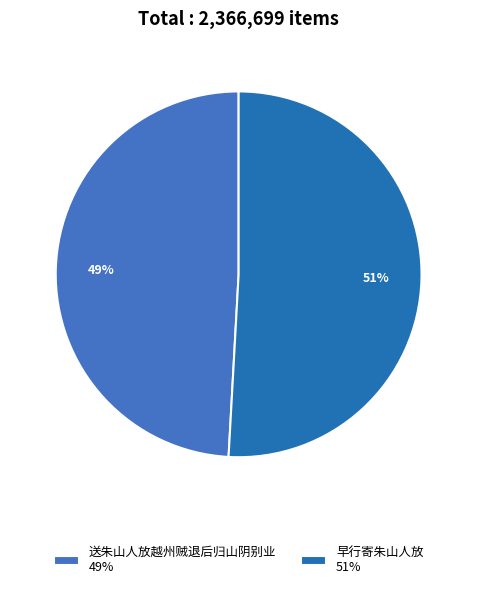

How many segments does this pie chart have?

2